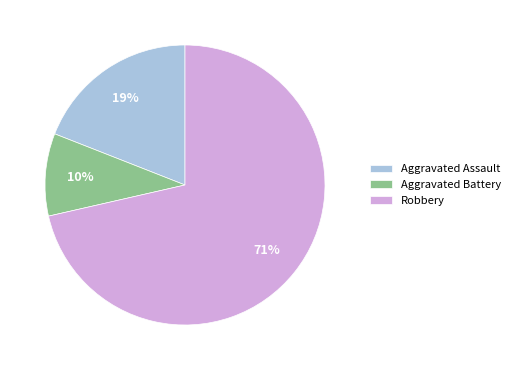

Do Aggravated Assault and Robbery together represent more than half of the pie?

Yes